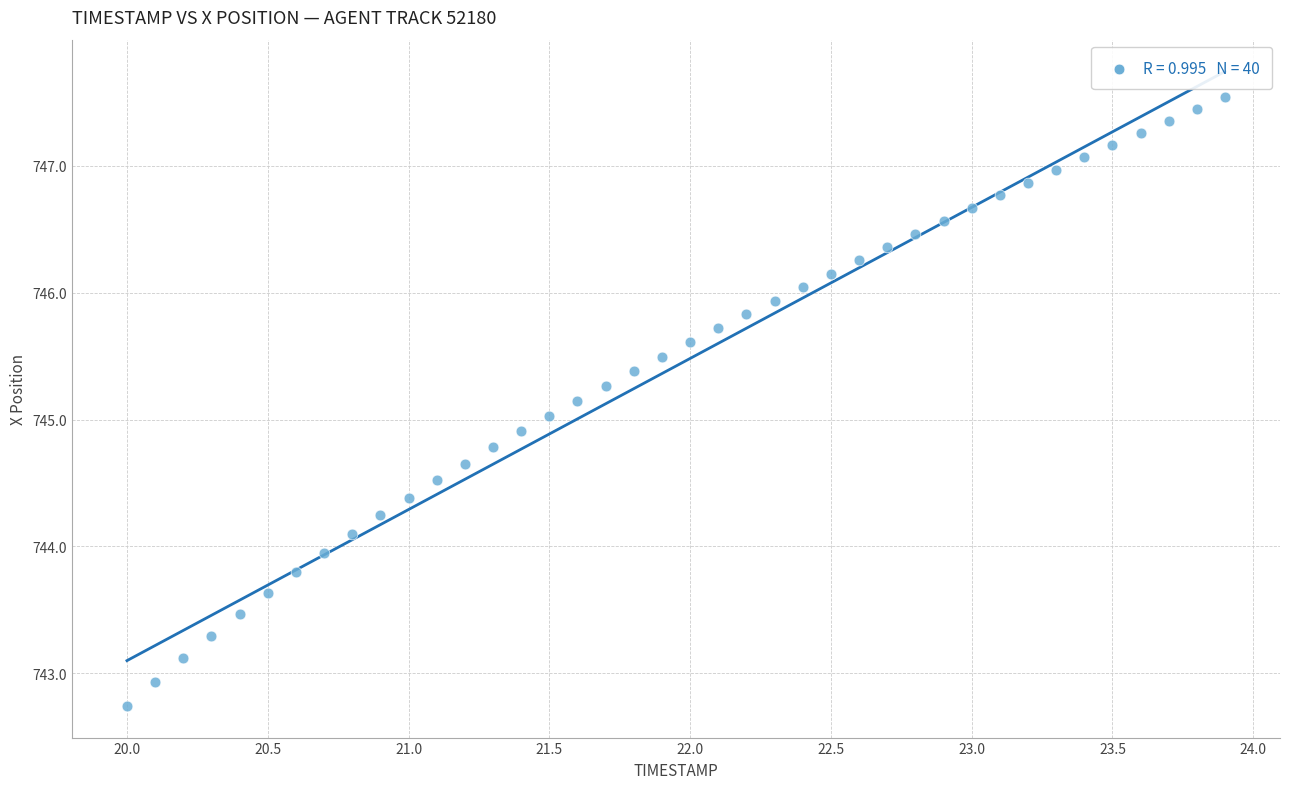

What is the range of X values (max minus min)?

3.9